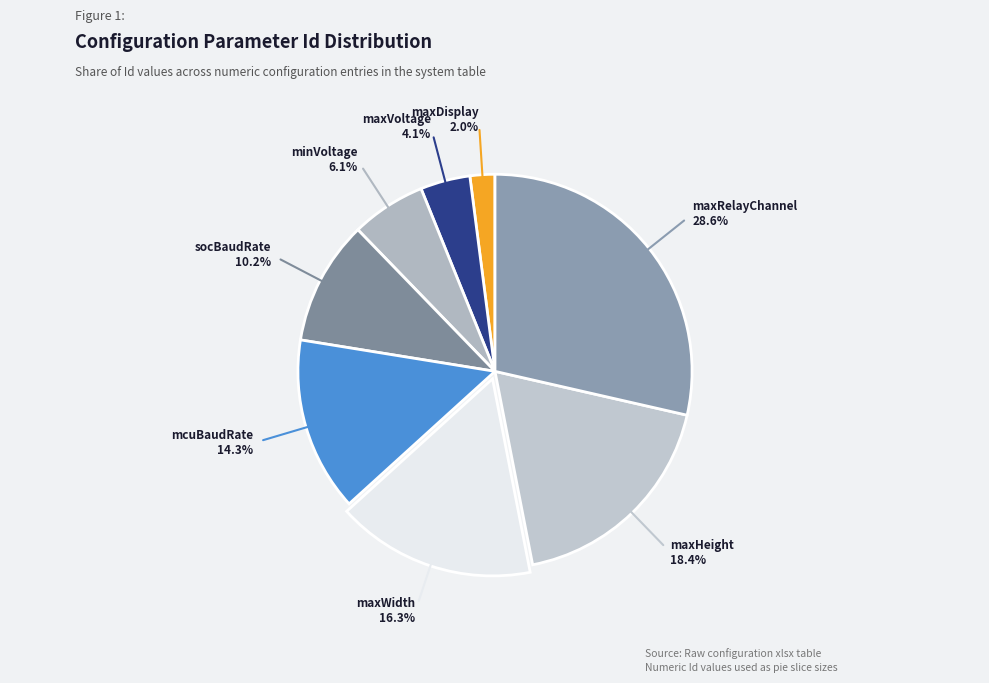

To the nearest percent, what portion does minVoltage represent?

6%